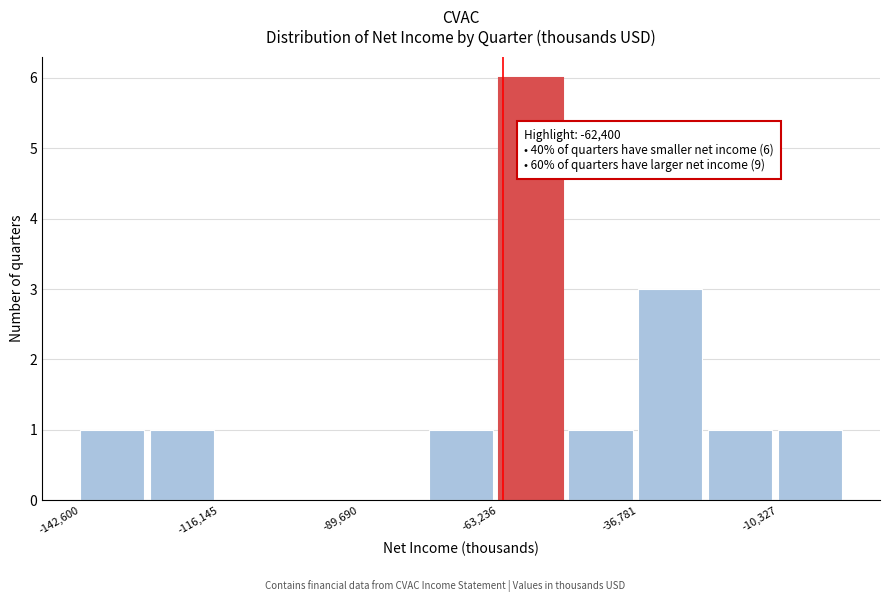

Read against the x-axis, roughly where is the centre of the tallest bar?

-55000